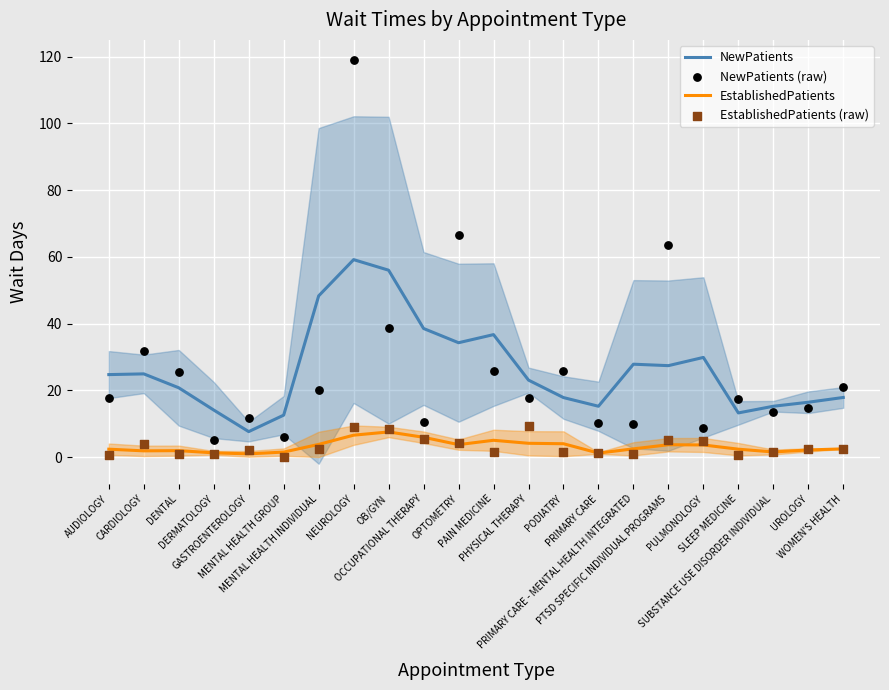

Which series has the widest spread of Y values?

NewPatients (raw)